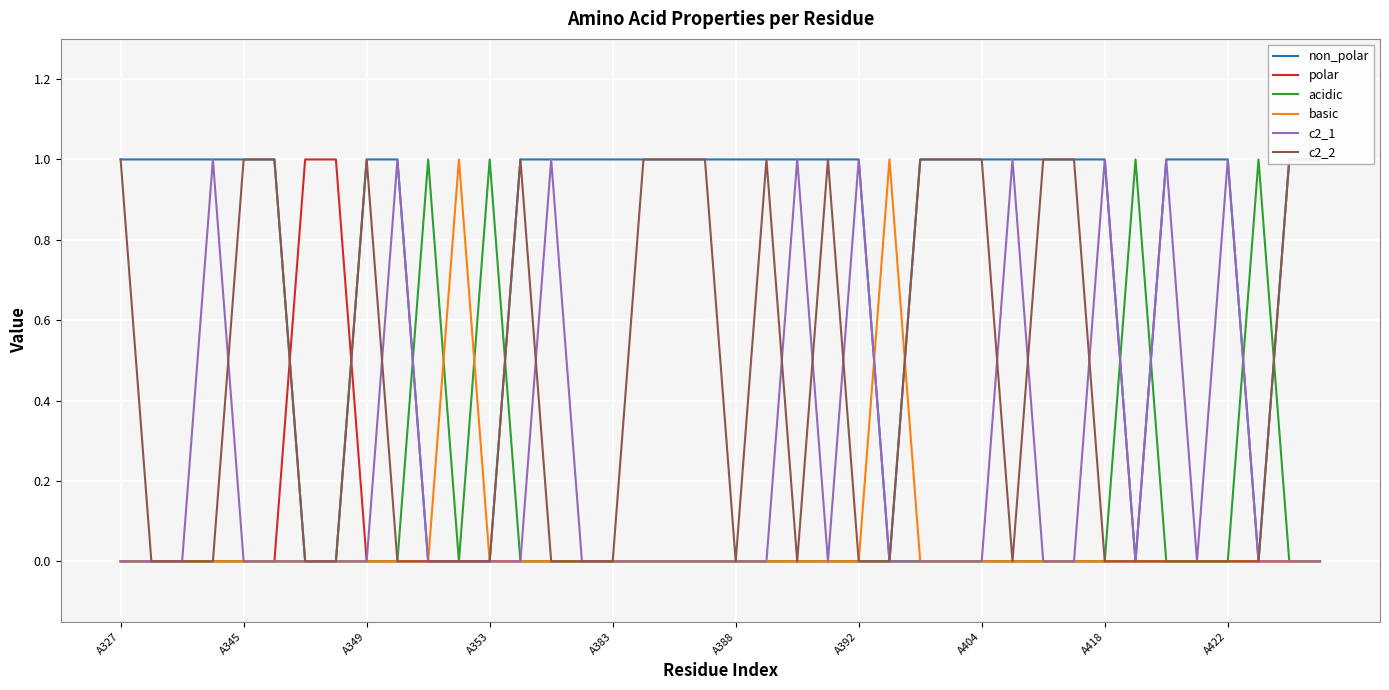

The c2_1 series shows 0 at 10. True or false?

False